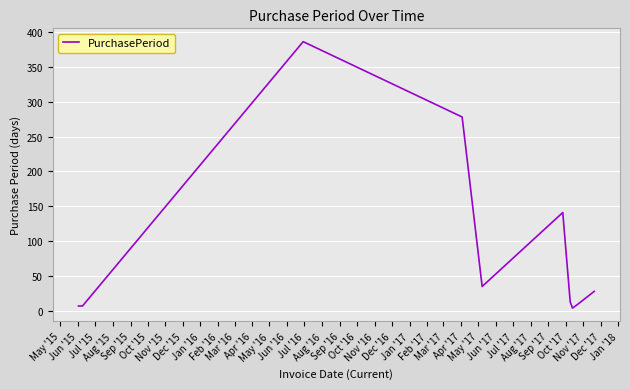

What is the sum of all values?

909